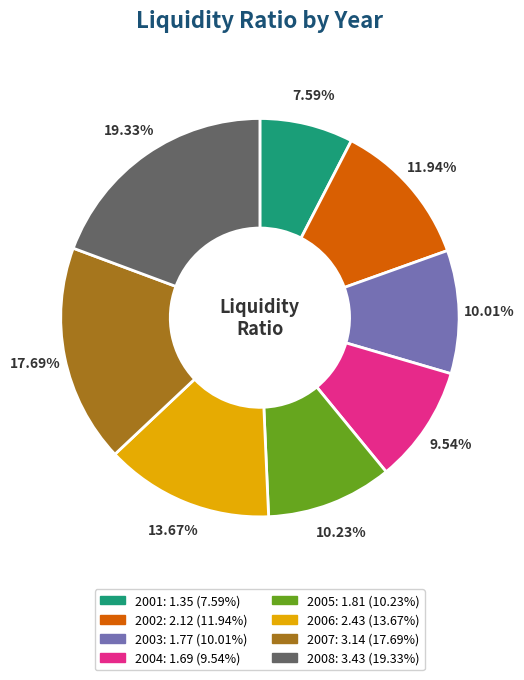

Is the sum of 2008 and 2007 greater than half?

No